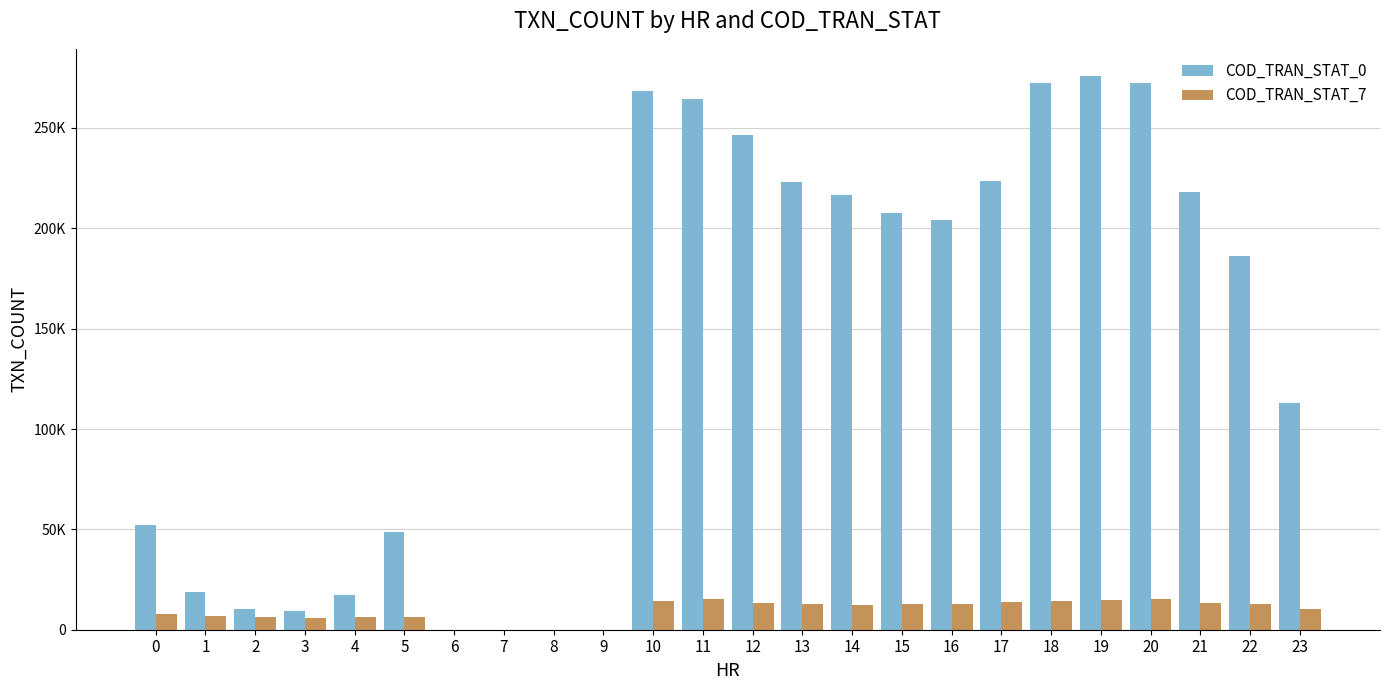

What are all the series names shown in the legend?

COD_TRAN_STAT_0, COD_TRAN_STAT_7